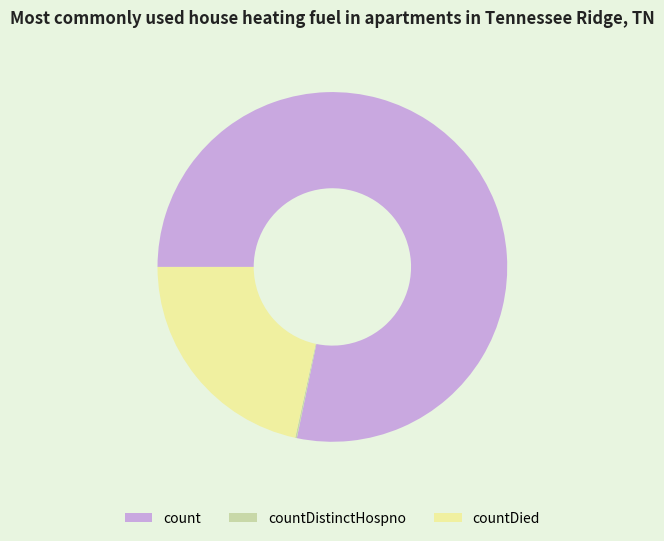

Is it true that countDied is 10% of the pie?

False